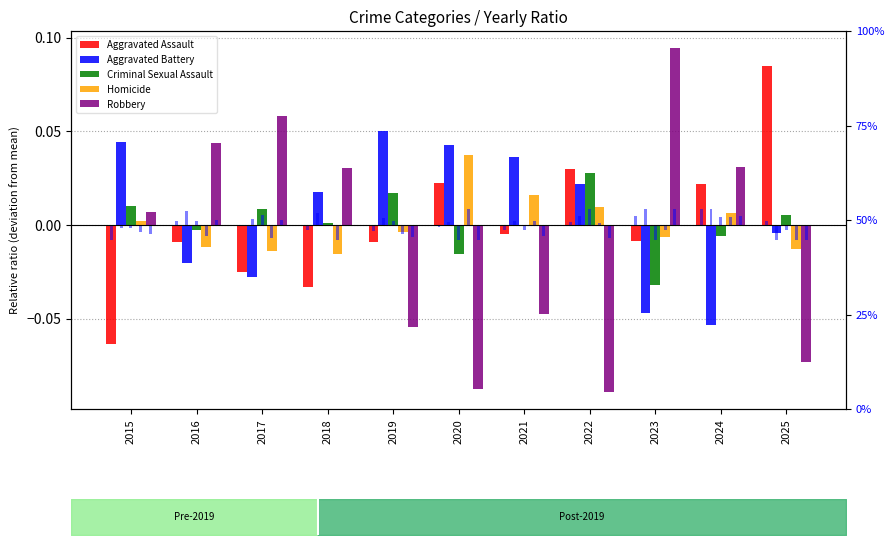

At how many categories does at least one series exceed 0?

11